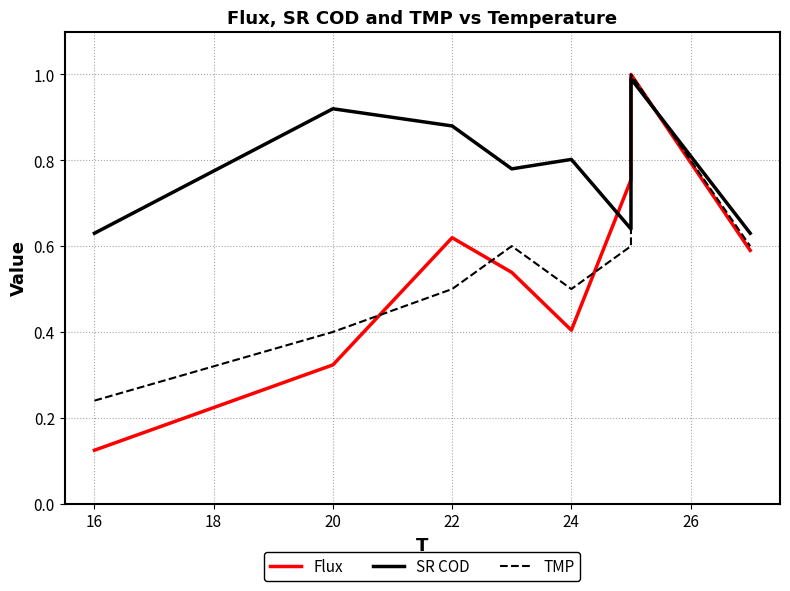

How many lines are shown in the chart?

3